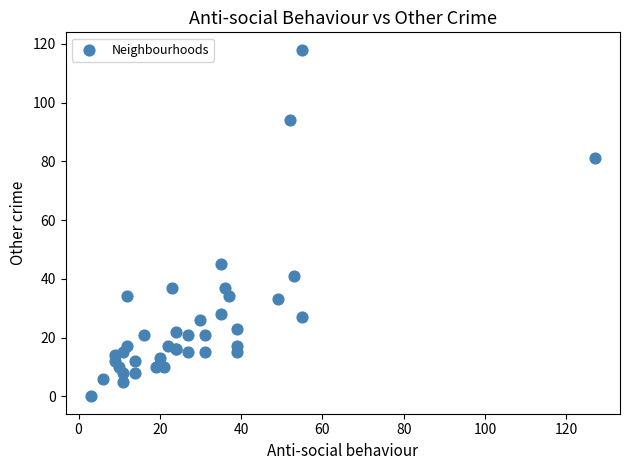

What Y value in the scatter plot is closest to 59?

45